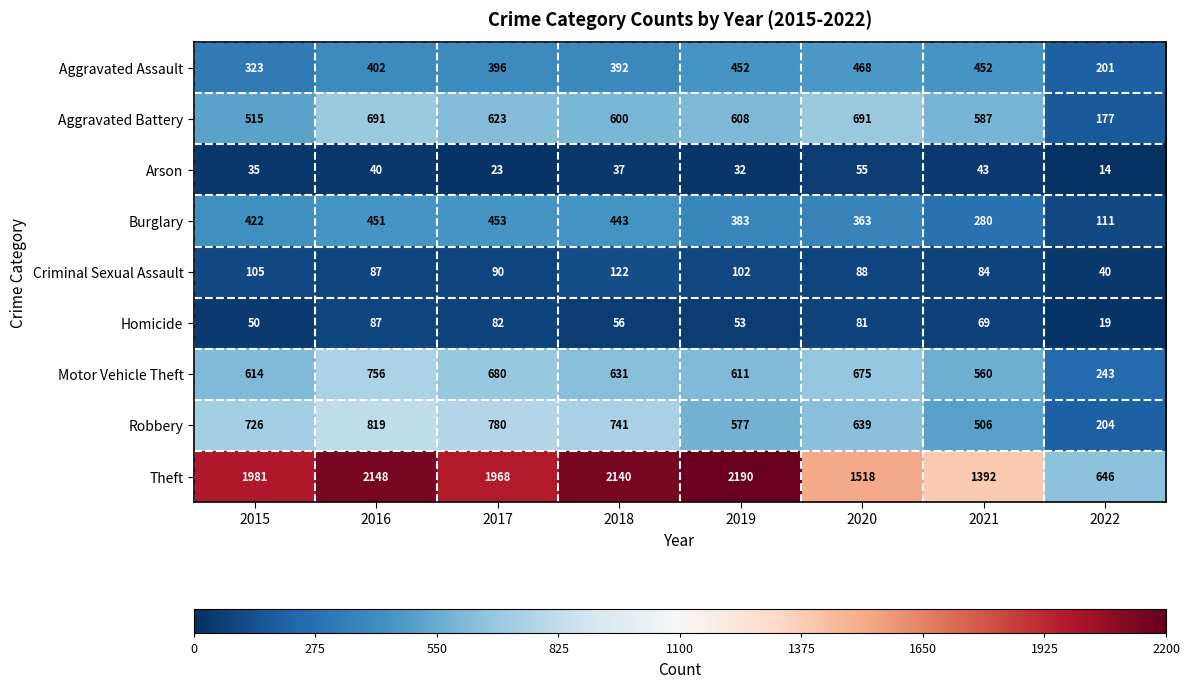

Which series has the largest range (max minus min)?

Theft